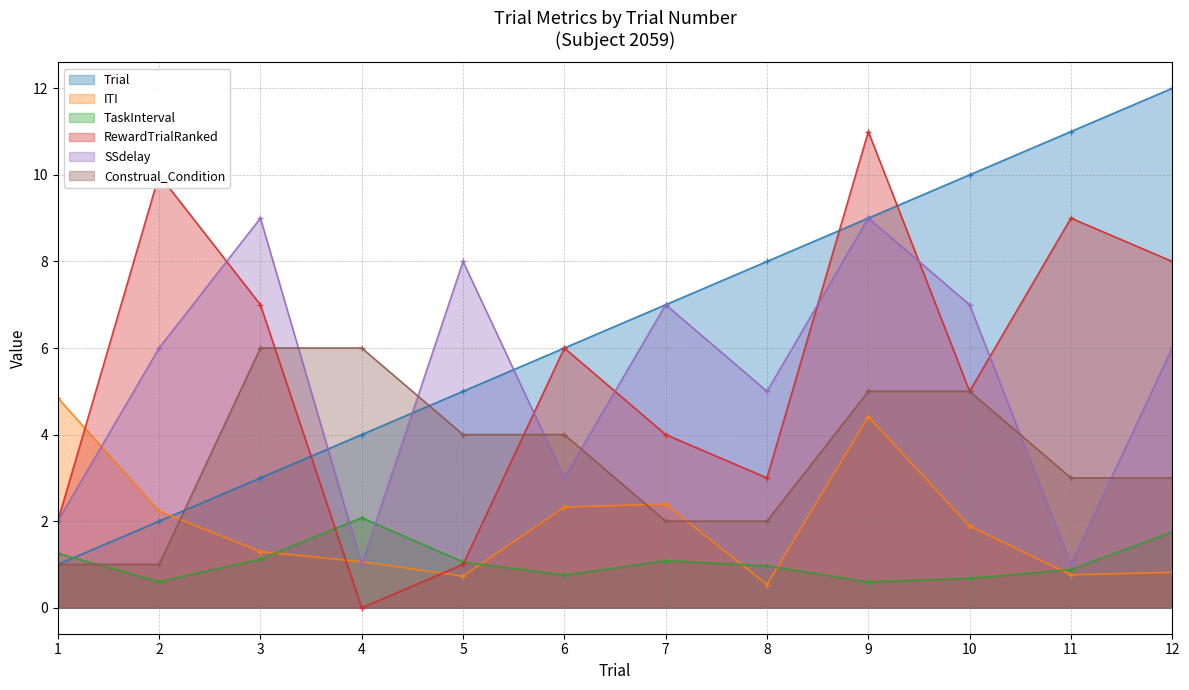

Is it true that Construal_Condition equals 4.0 at 5?

True